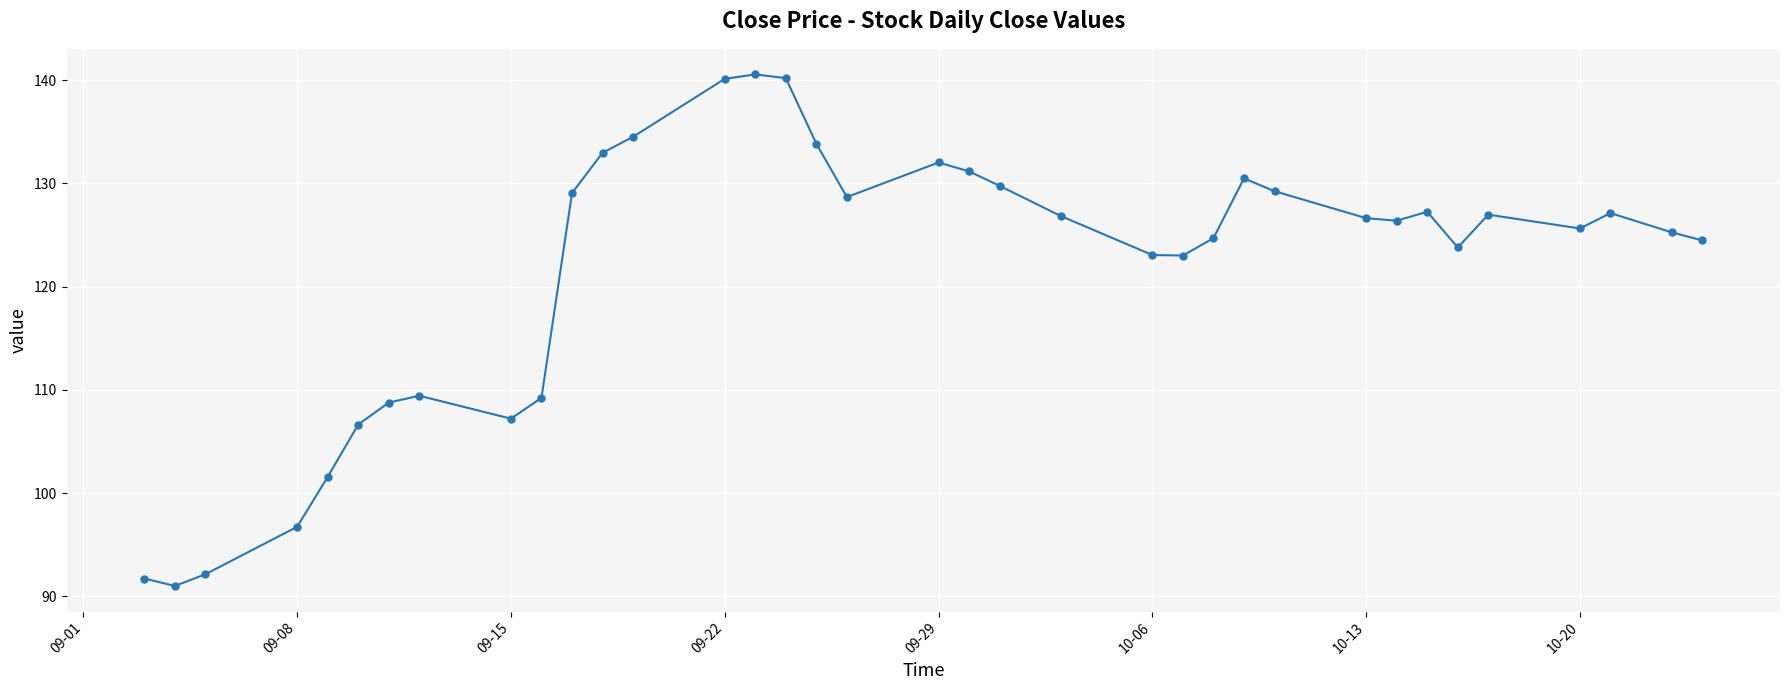

What is the average value?

121.6